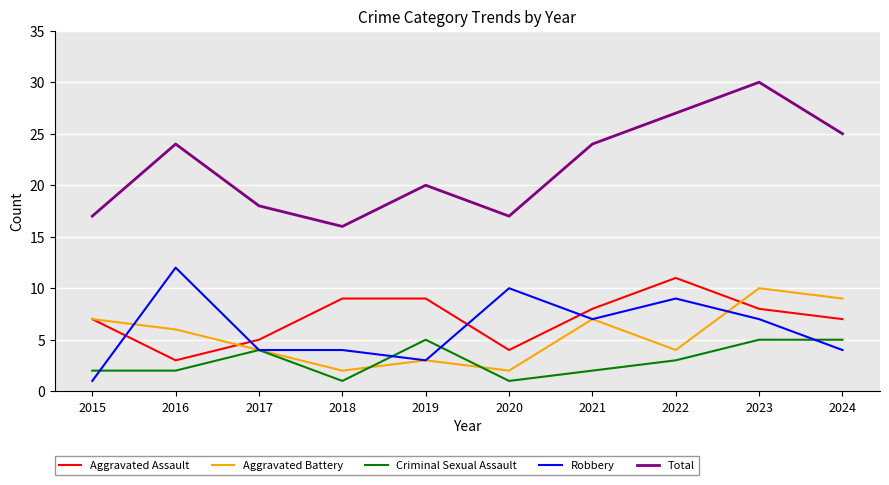

Which series ends up on top after the final intersection of Robbery and Criminal Sexual Assault?

Criminal Sexual Assault